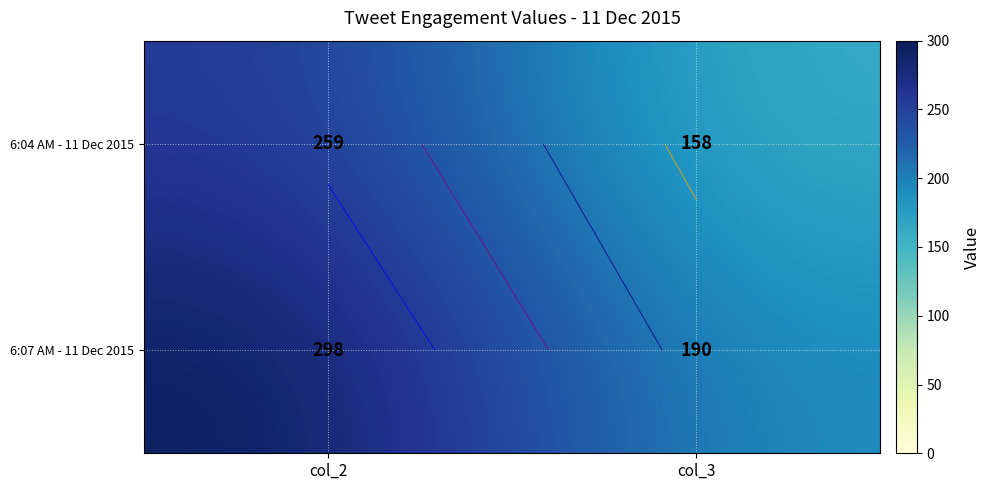

Is the value of 6:04 AM - 11 Dec 2015 at col_3 greater than the value of 6:07 AM - 11 Dec 2015 at col_2?

No